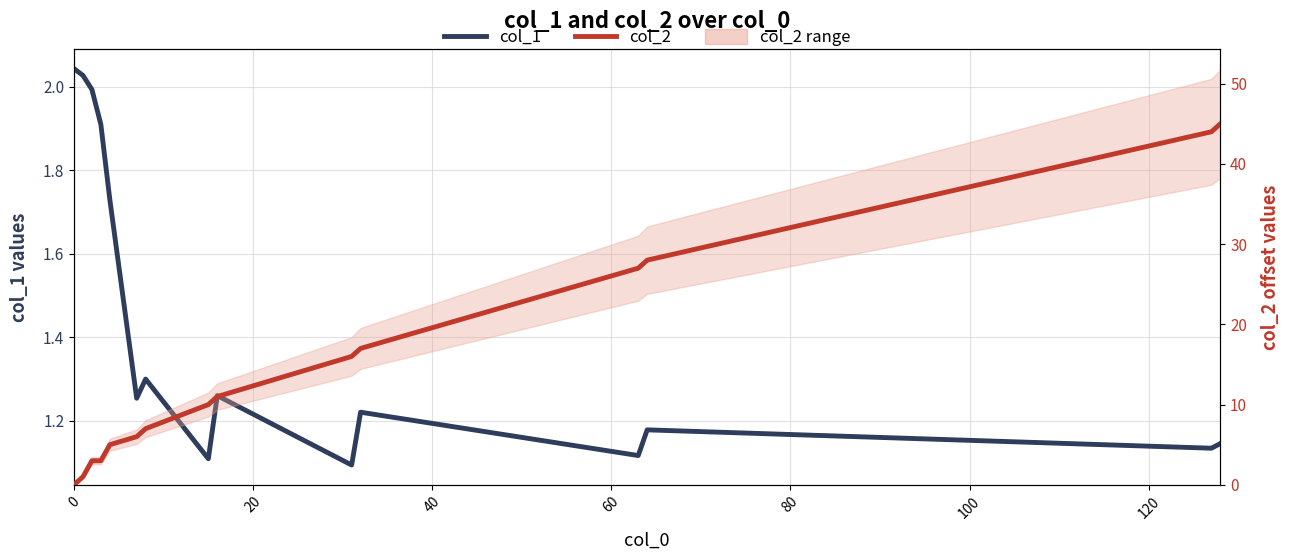

What are all the series names shown in the legend?

col_1, col_2